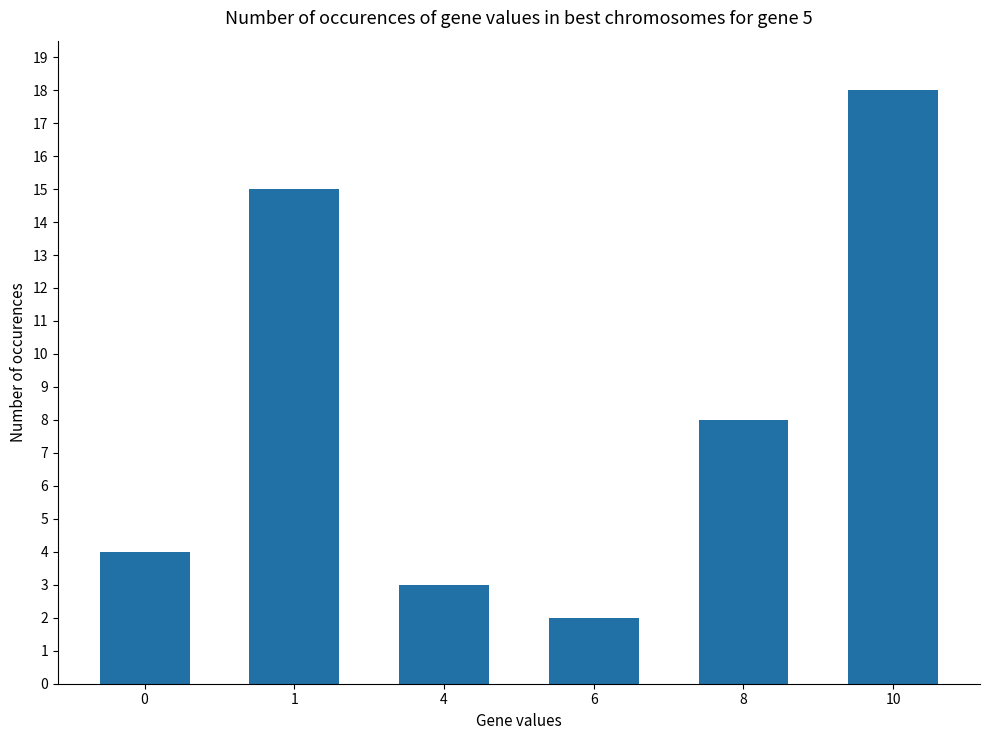

Which label corresponds to the smallest value in the chart?

6